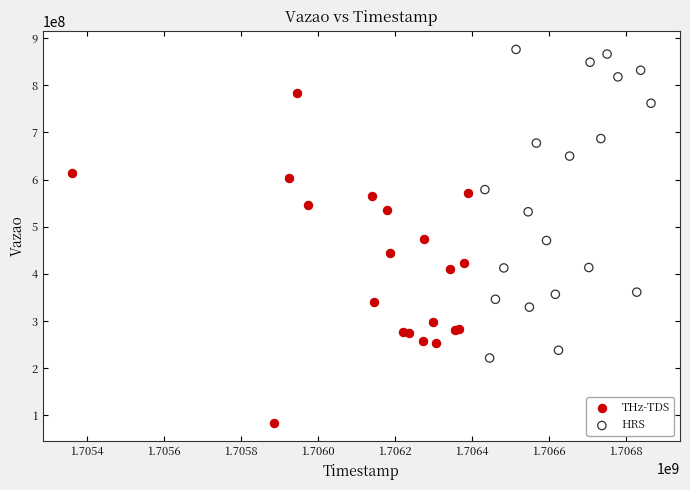

Which series contains the highest Y value?

HRS